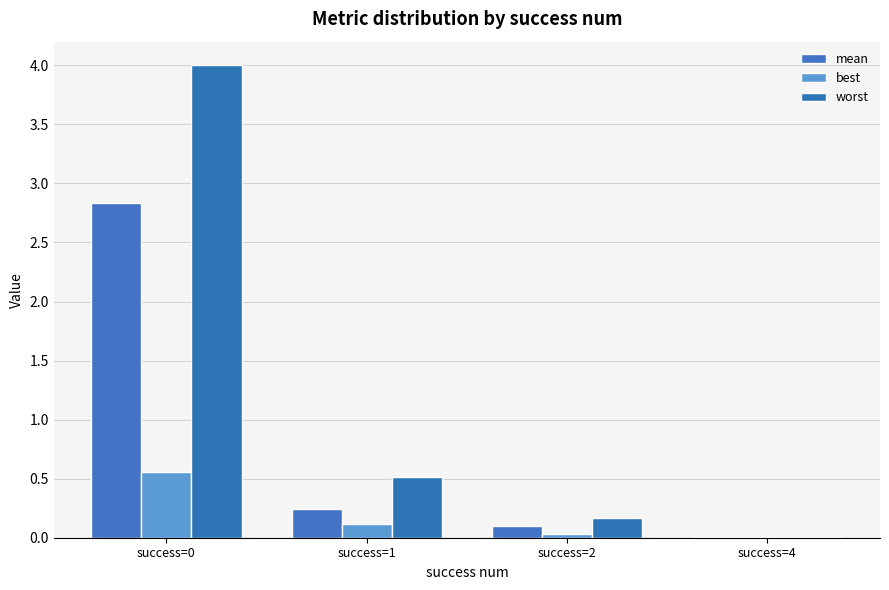

Is the value of mean at success=2 greater than the value of best at success=1?

No